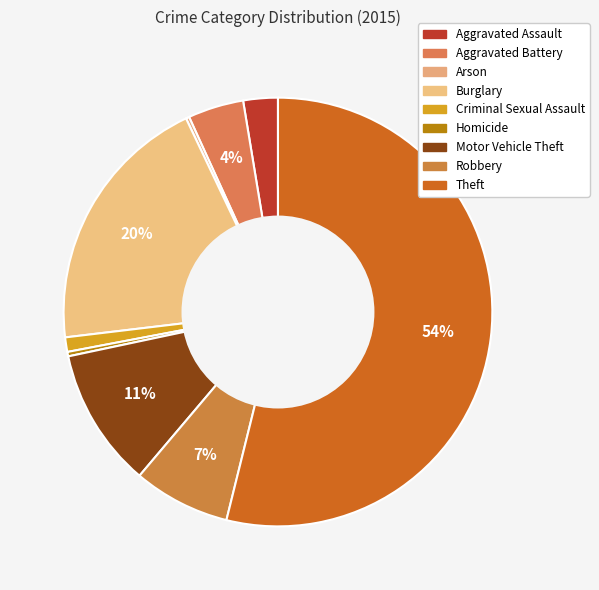

Count the number of slices in the pie.

9